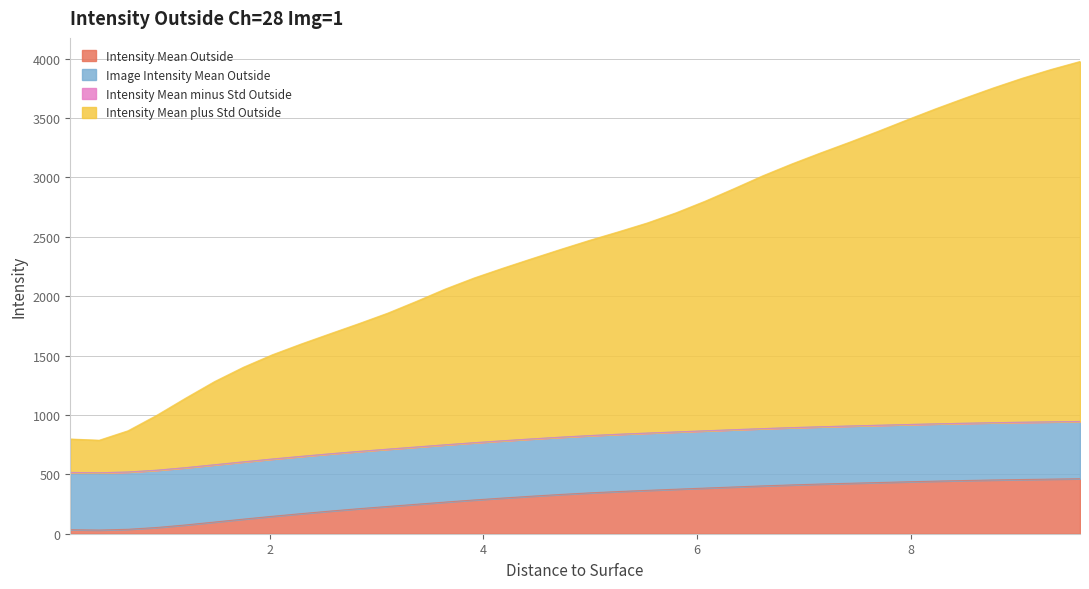

In Intensity Mean Outside, how many points are lower than both neighbors (excluding endpoints)?

1